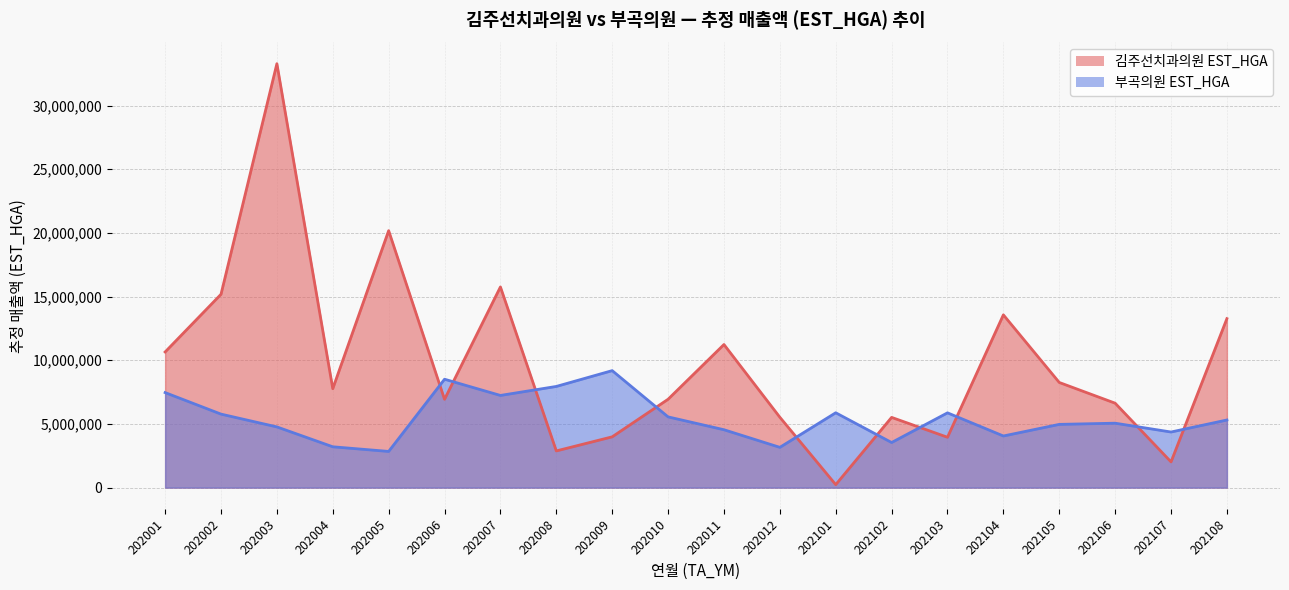

Where is the first local maximum for 부곡의원 EST_HGA?

202006